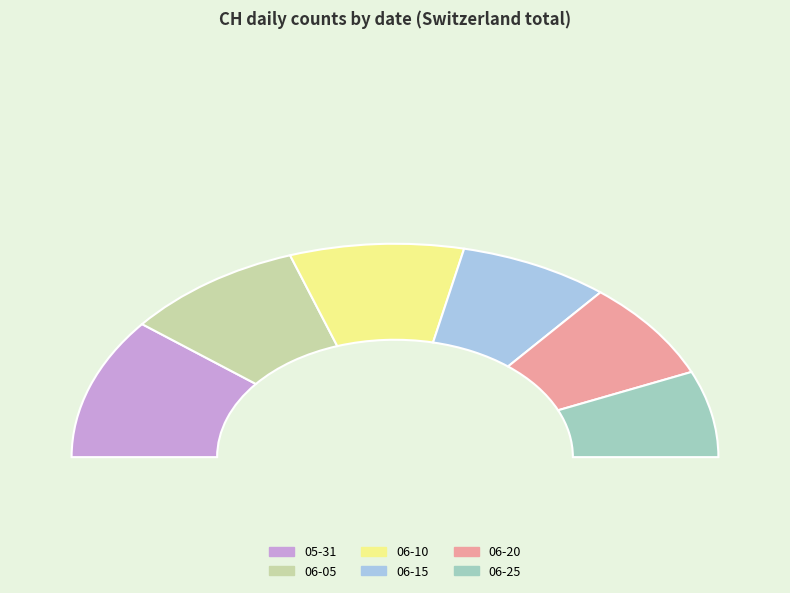

The 2020-06-25 slice represents 1% of the pie. True or false?

False